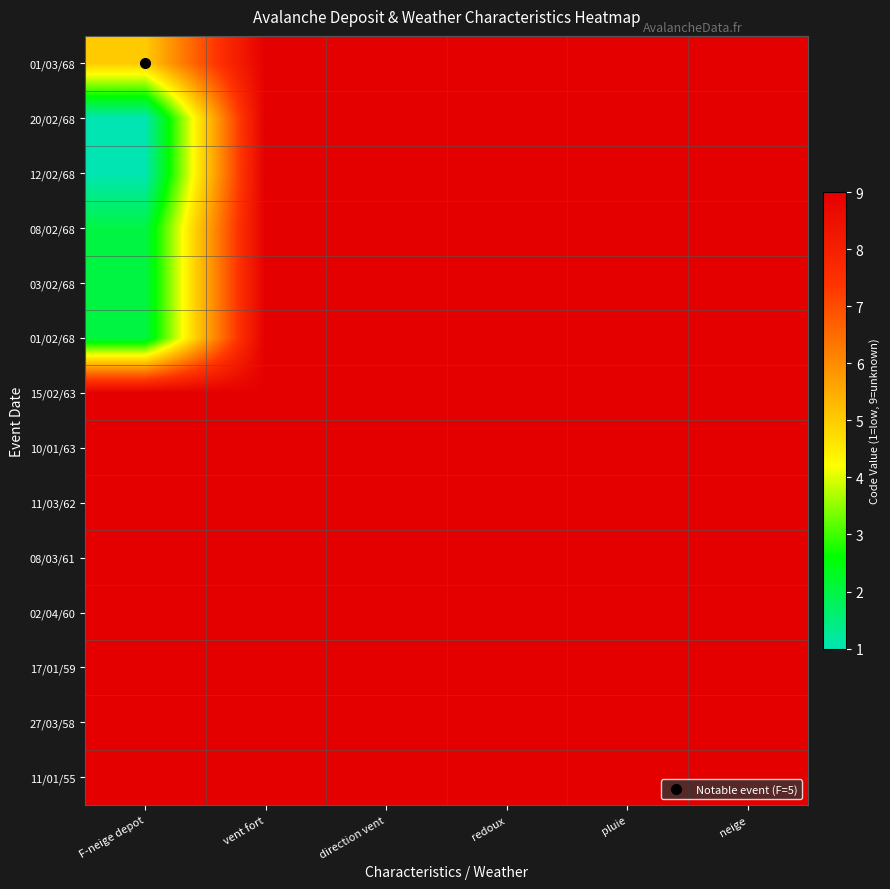

What is the minimum value shown in the chart?

1